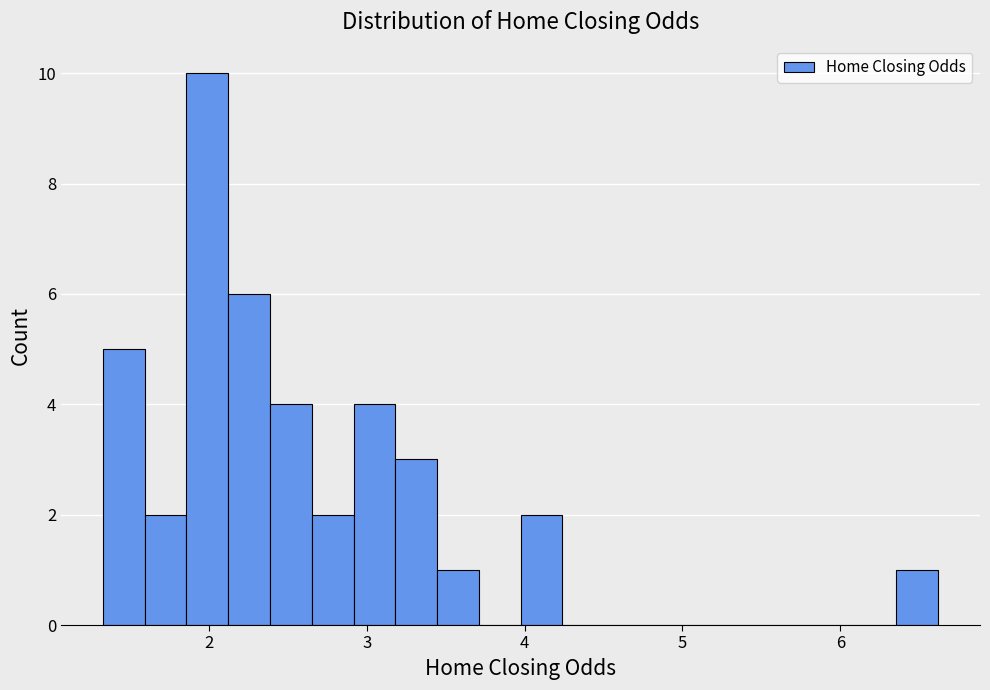

Read against the x-axis, roughly where is the centre of the tallest bar?

2.0